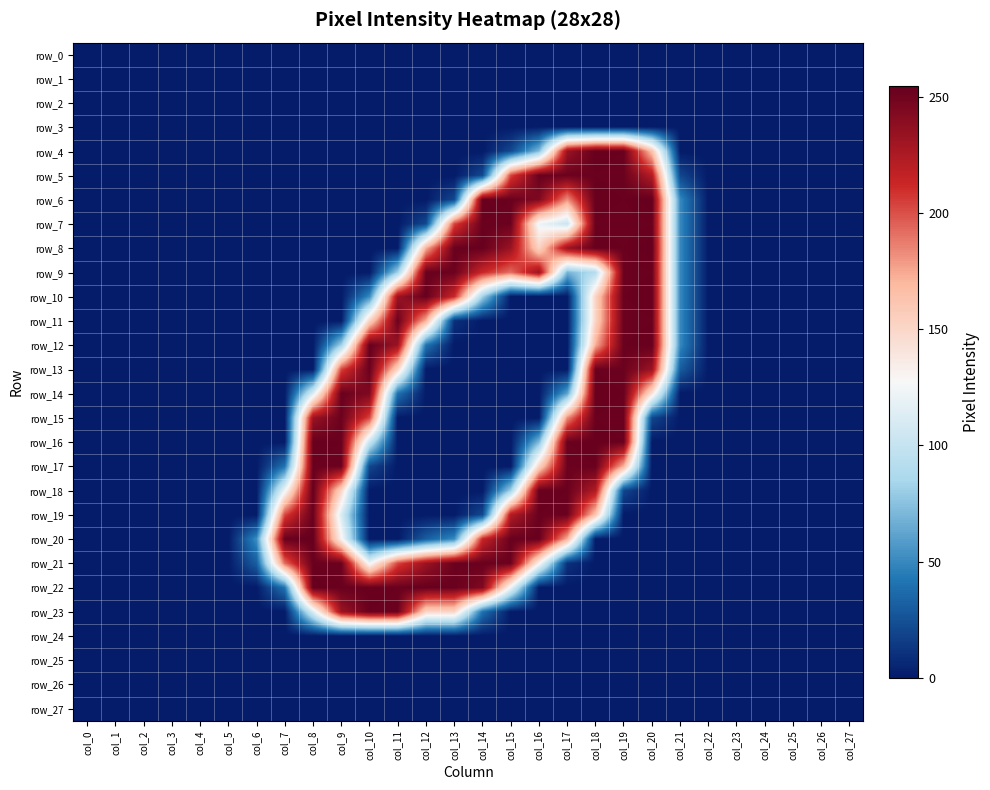

Count the number of data series in this chart.

28